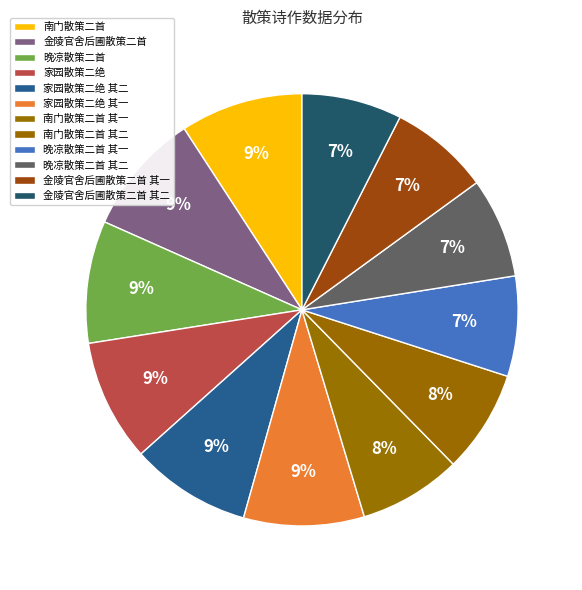

Which category has the biggest portion of the pie?

南门散策二首